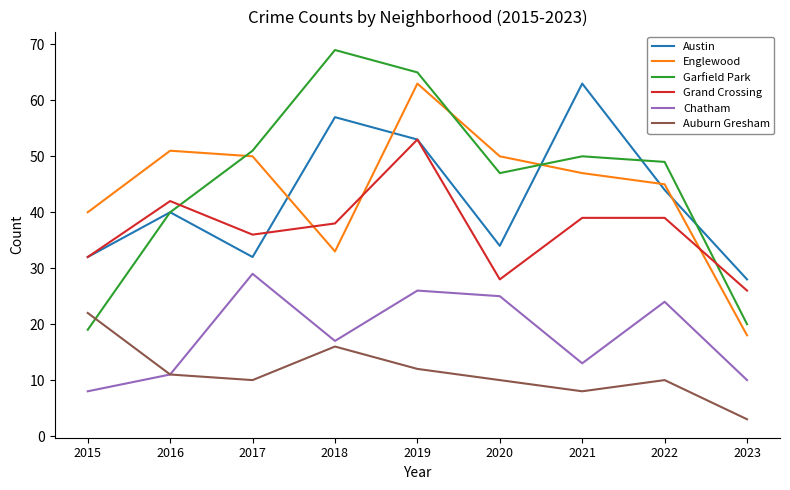

What are all the series names shown in the legend?

Austin, Englewood, Garfield Park, Grand Crossing, Chatham, Auburn Gresham